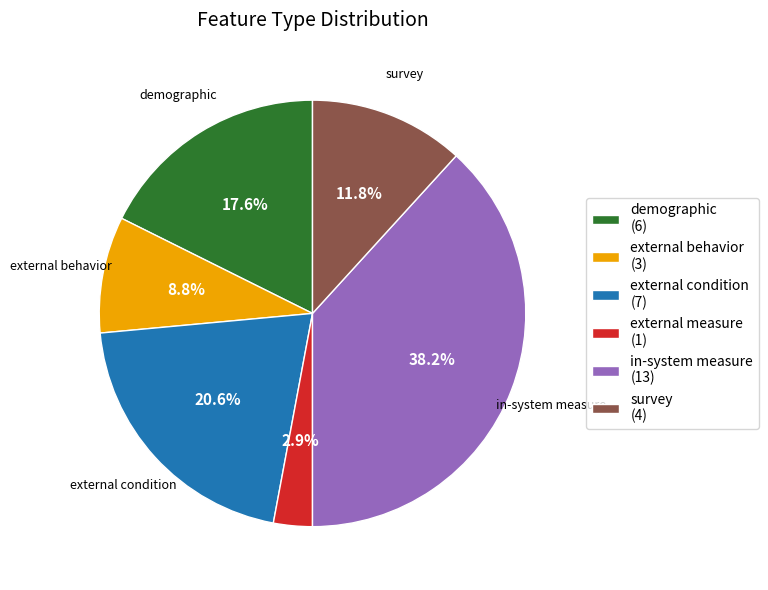

Combined, do survey and external condition account for over 50%?

No